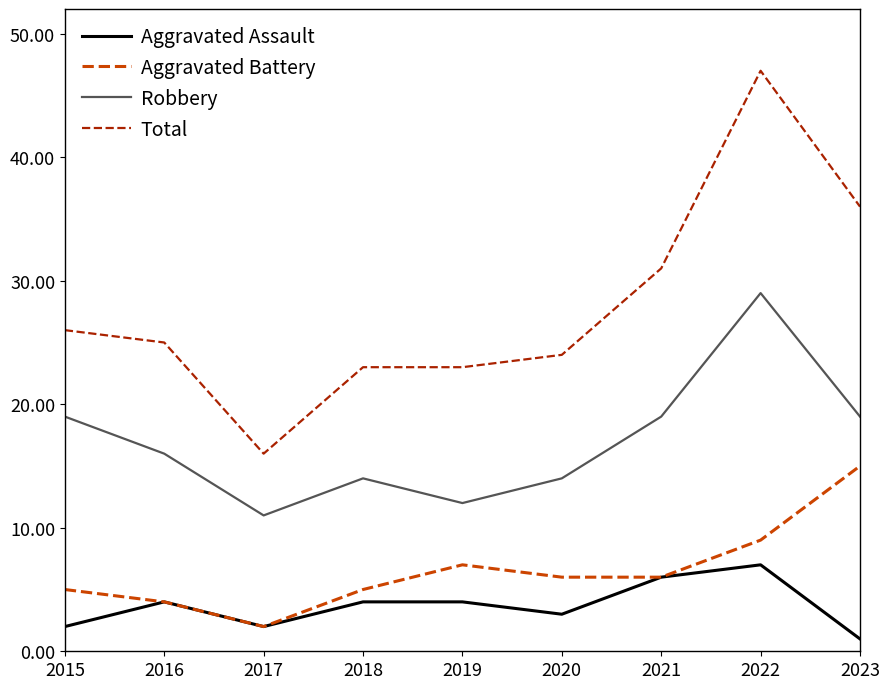

Reading left to right, what are all the values shown in this chart?

Aggravated Assault: 2015=2	2016=4	2017=2	2018=4	2019=4	2020=3	2021=6	2022=7	2023=1
Aggravated Battery: 2015=5	2016=4	2017=2	2018=5	2019=7	2020=6	2021=6	2022=9	2023=15
Robbery: 2015=19	2016=16	2017=11	2018=14	2019=12	2020=14	2021=19	2022=29	2023=19
Total: 2015=26	2016=25	2017=16	2018=23	2019=23	2020=24	2021=31	2022=47	2023=36